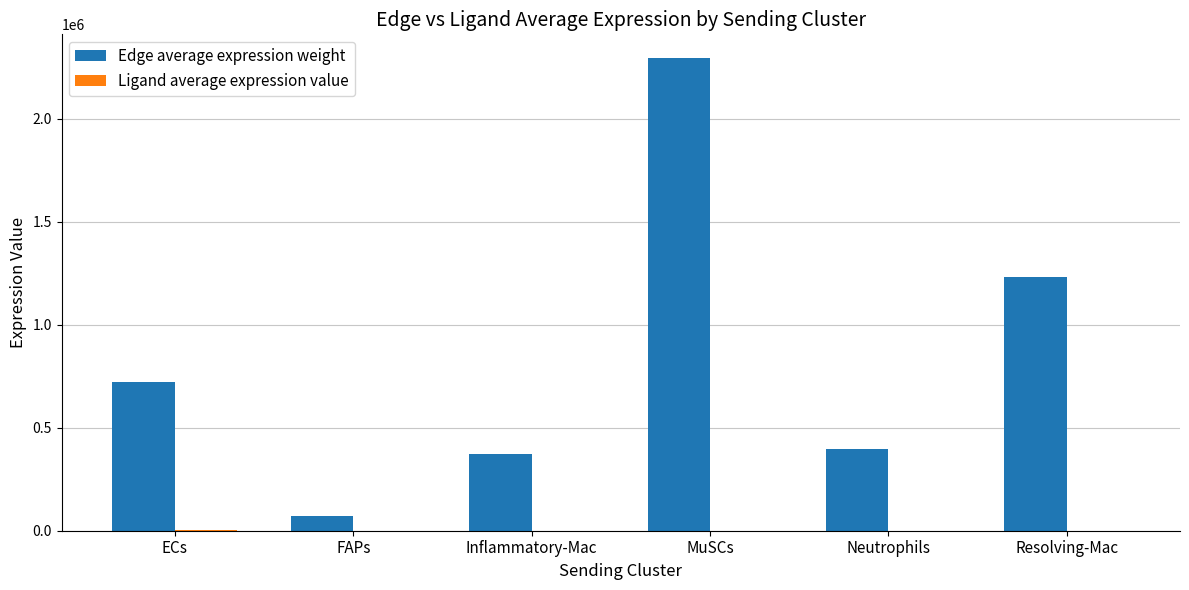

Between ECs and Resolving-Mac, which series saw the biggest shift?

Edge average expression weight